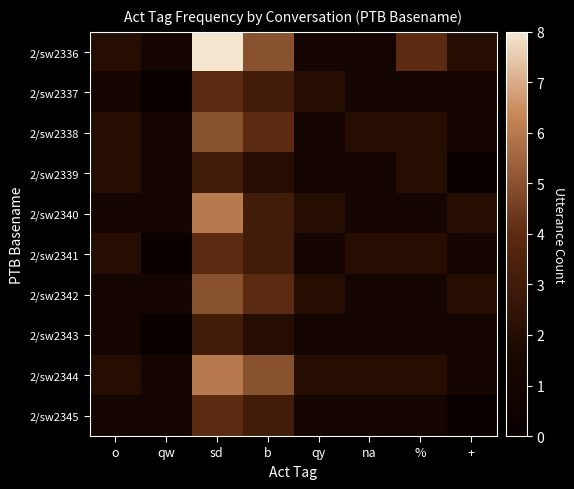

How many series are shown in this chart?

10